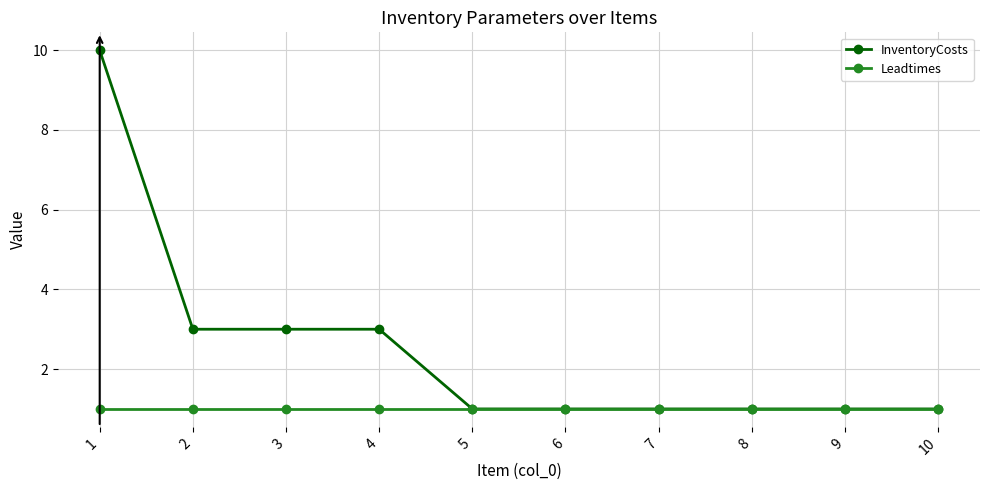

At how many categories does at least one series exceed 9?

1